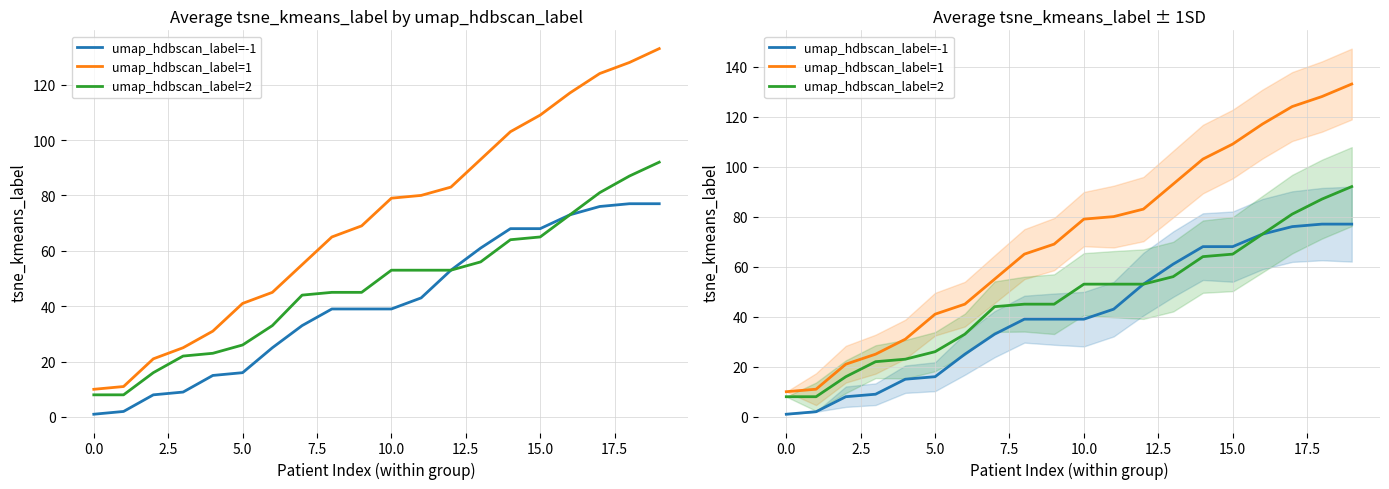

Reading left to right, extract all data points from this chart.

umap_hdbscan_label=-1: 1	2	8	9	15	16	25	33	39	39	39	43	53	61	68	68	73	76	77	77
umap_hdbscan_label=1: 10	11	21	25	31	41	45	55	65	69	79	80	83	93	103	109	117	124	128	133
umap_hdbscan_label=2: 8	8	16	22	23	26	33	44	45	45	53	53	53	56	64	65	73	81	87	92